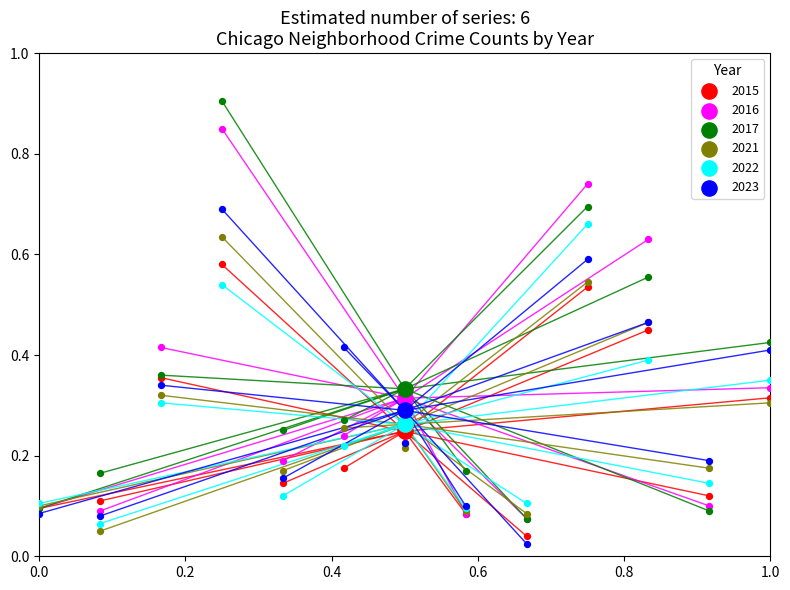

At how many categories does at least one series exceed 0?

13